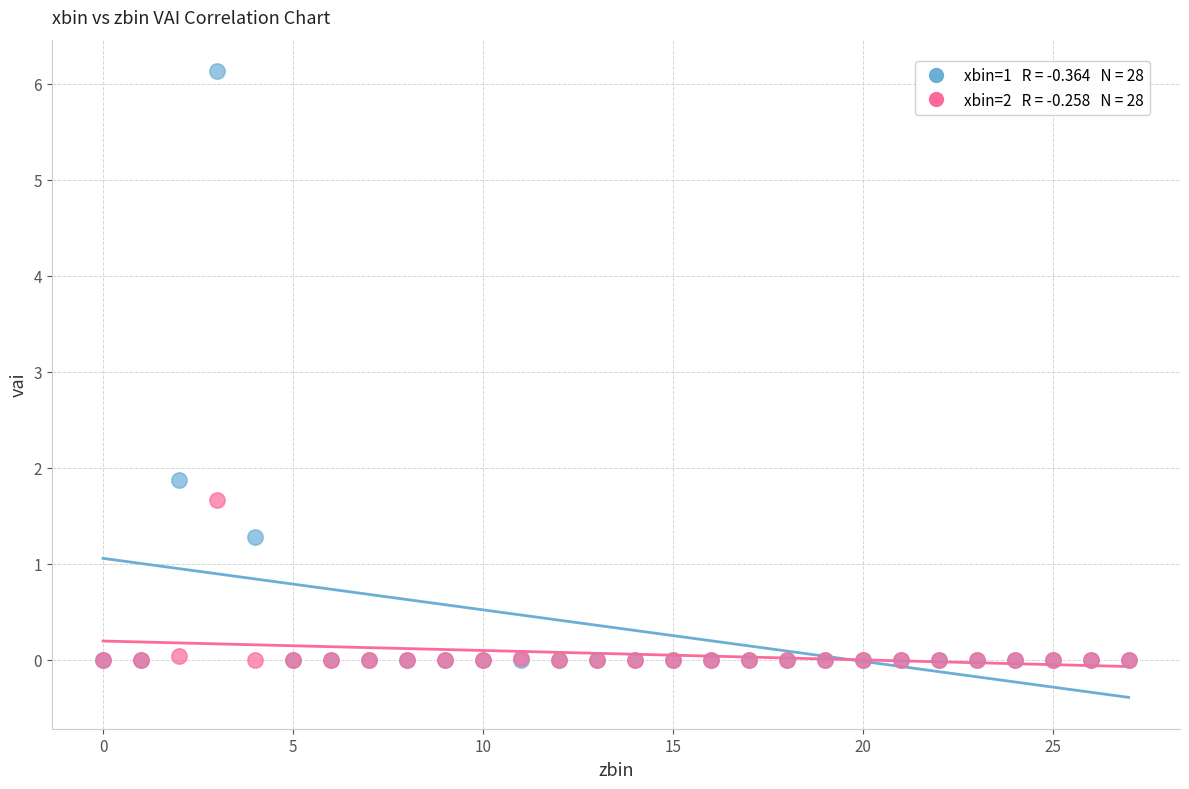

Across all series, what Y value is closest to 3?

1.9